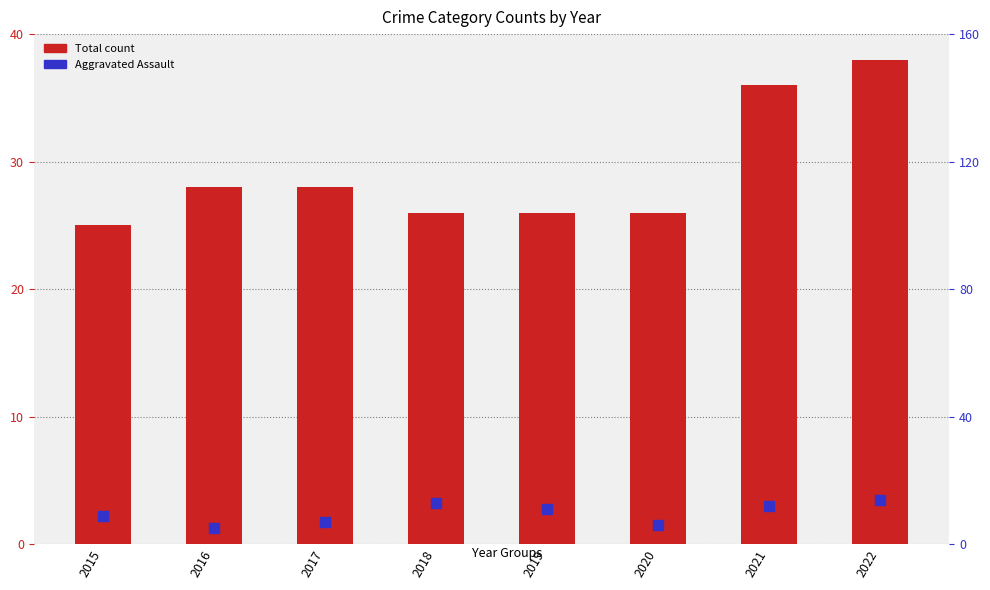

At which category is the sum across all series the highest?

2022